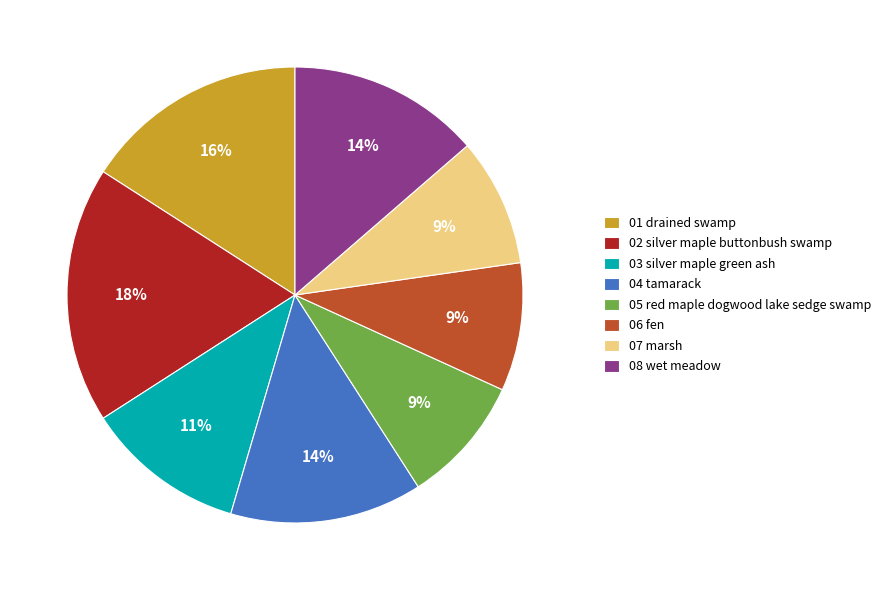

Approximately how many times larger is the value at 02 silver maple buttonbush swamp compared to 05 red maple dogwood lake sedge swamp?

2.0